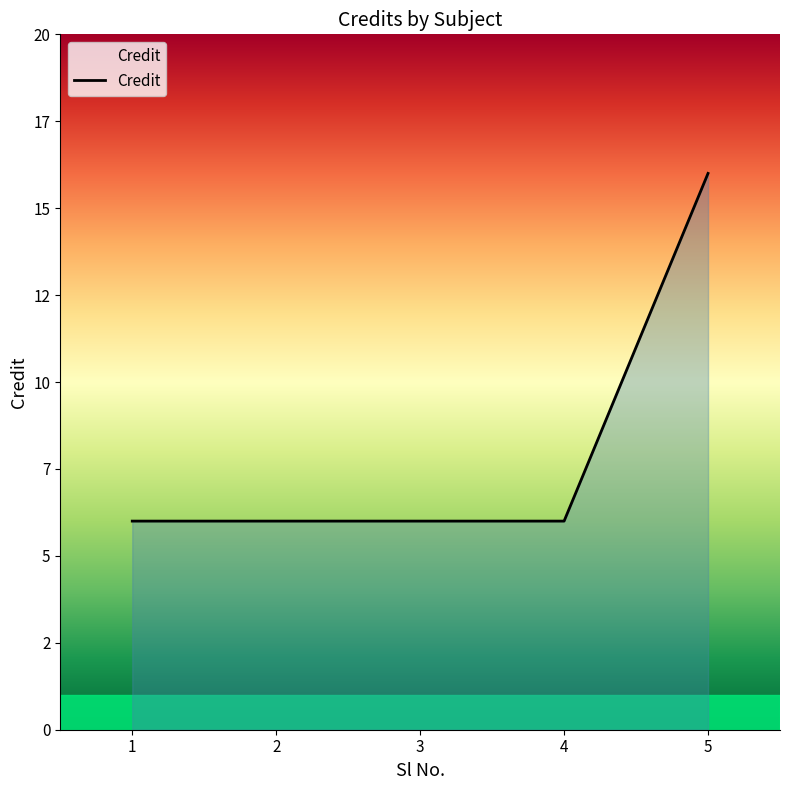

True or false: the data shows 3 at 3.

False